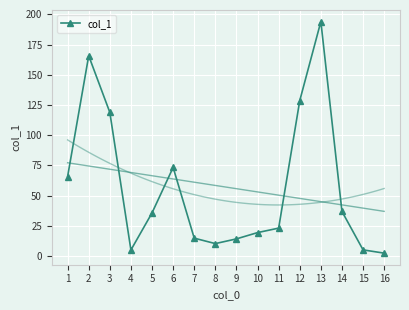

What is the difference between the maximum and minimum values?

191.6